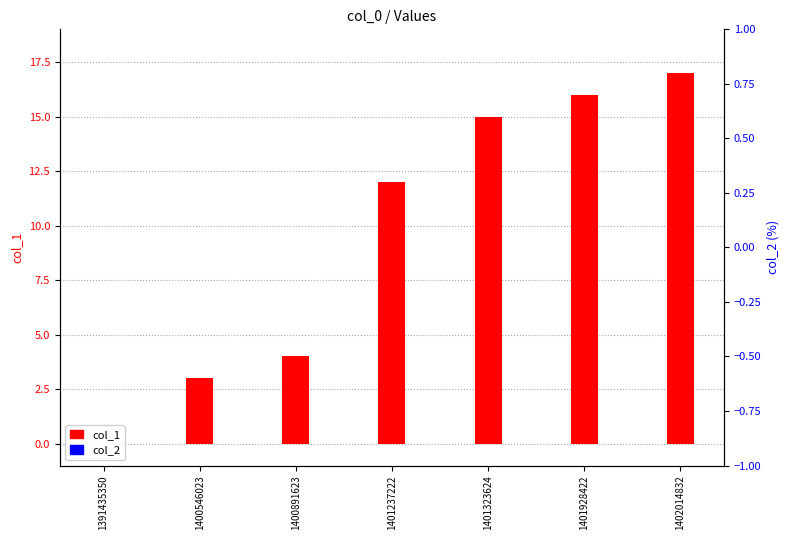

What is the maximum value shown in the chart?

17